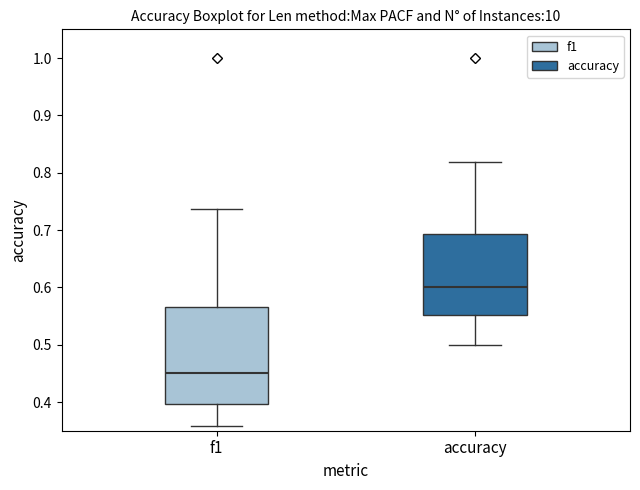

Comparing the boxes themselves (not the whiskers), which one is the tallest?

f1